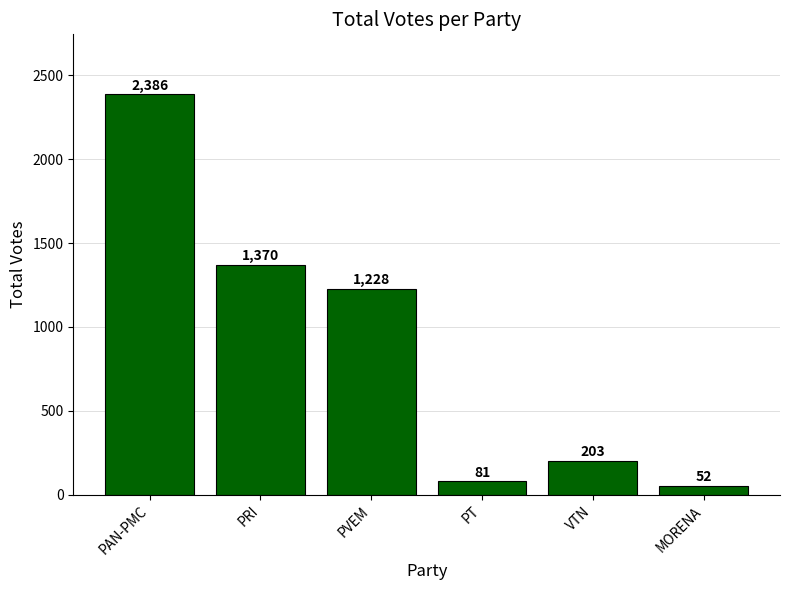

Which label corresponds to the largest value in the chart?

PAN-PMC